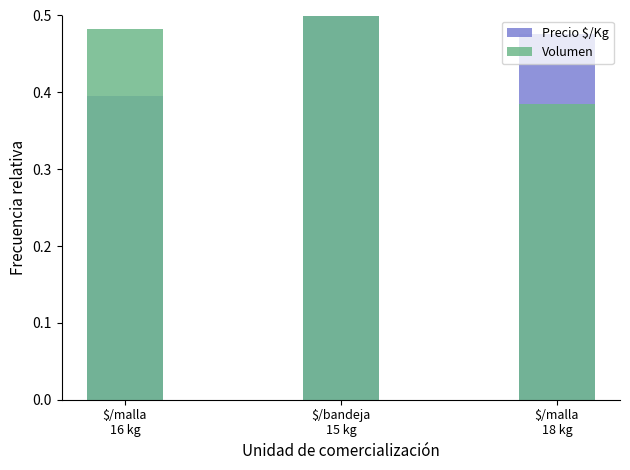

What is the difference between the maximum and minimum values in the Precio $/Kg series?

0.1